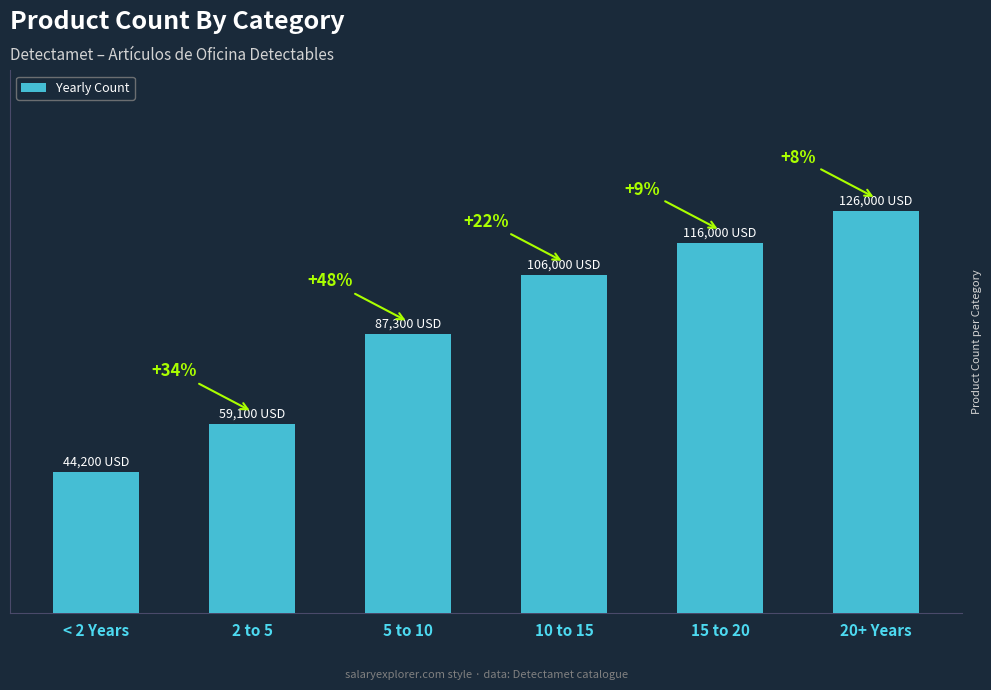

What is the change in value from 15 to 20 to 20+ Years?

+10000